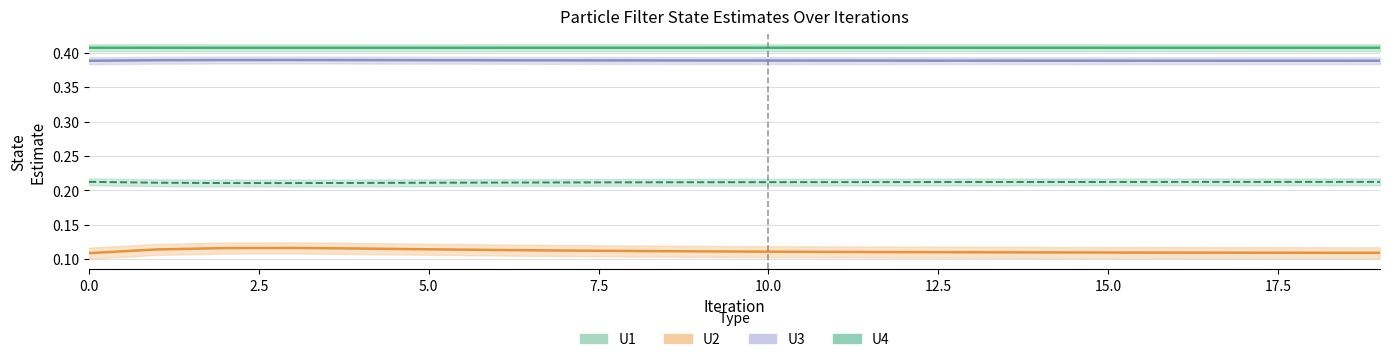

Reading left to right, list all the values displayed in this chart.

U1: 0.4	0.4	0.4	0.4	0.4	0.4	0.4	0.4	0.4	0.4	0.4	0.4	0.4	0.4	0.4	0.4	0.4	0.4	0.4	0.4
U2: 0.1	0.1	0.1	0.1	0.1	0.1	0.1	0.1	0.1	0.1	0.1	0.1	0.1	0.1	0.1	0.1	0.1	0.1	0.1	0.1
U3: 0.4	0.4	0.4	0.4	0.4	0.4	0.4	0.4	0.4	0.4	0.4	0.4	0.4	0.4	0.4	0.4	0.4	0.4	0.4	0.4
U4: 0.2	0.2	0.2	0.2	0.2	0.2	0.2	0.2	0.2	0.2	0.2	0.2	0.2	0.2	0.2	0.2	0.2	0.2	0.2	0.2